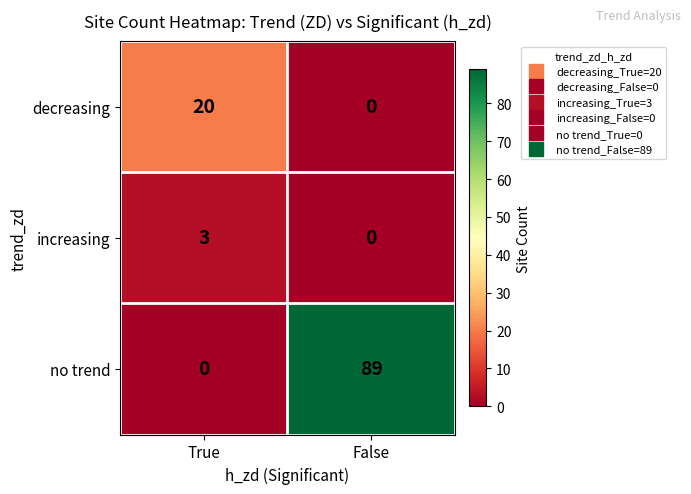

True or false: decreasing has a value of 0 at False.

True